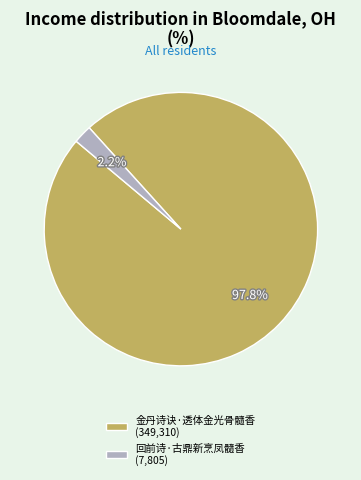

What is the total percentage of 金丹诗诀·透体金光骨髓香 and 回前诗·古鼎新烹凤髓香?

100.0%